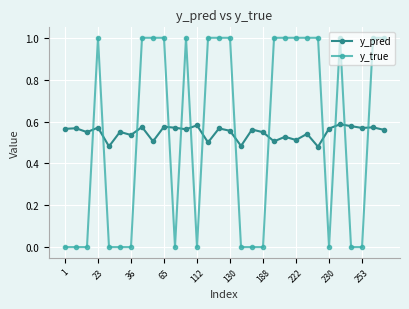

What is the value of the y_true point at the 10th from the left?

1.0